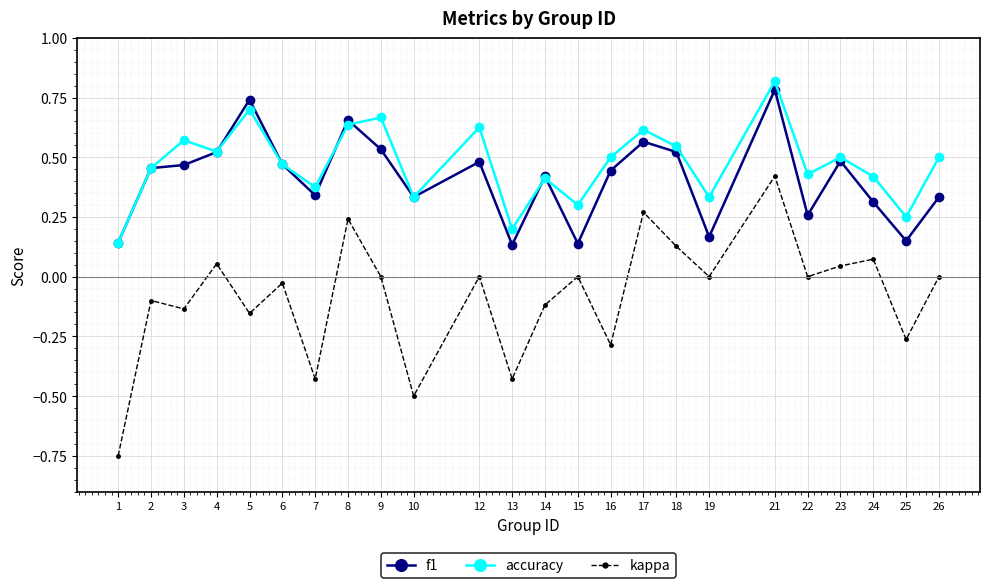

At which label does kappa reach its peak?

21